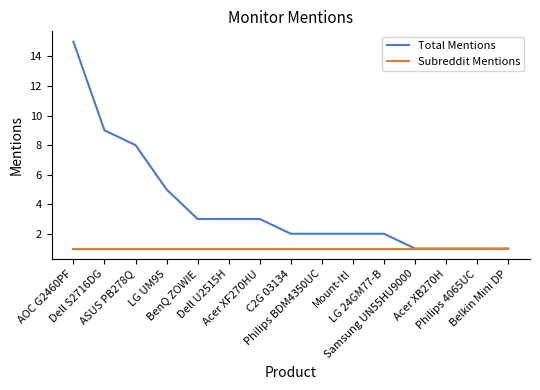

The value of Total Mentions at LG 24GM77-B is 3. True or false?

False